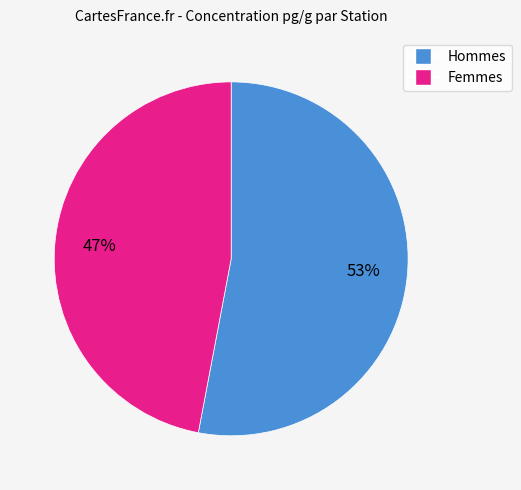

To the nearest percent, what is the average slice percentage?

50%